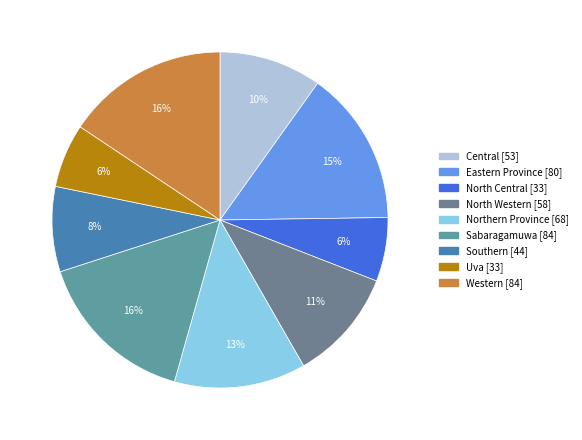

How many segments does this pie chart have?

9